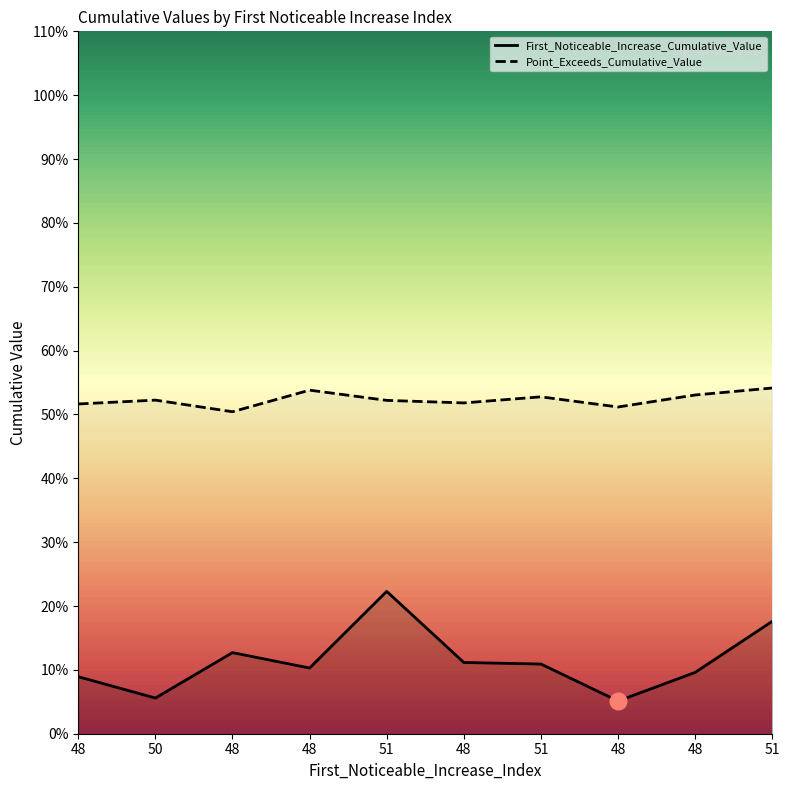

Is this an area chart (filled region under the line)?

No